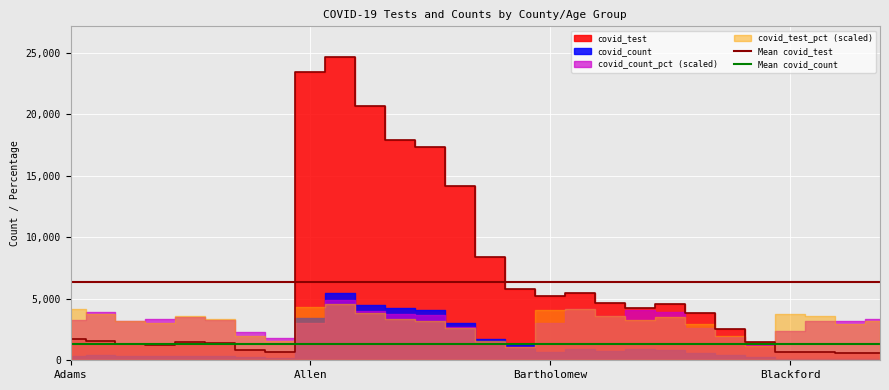

What is the label of the 3rd point from the right?

25